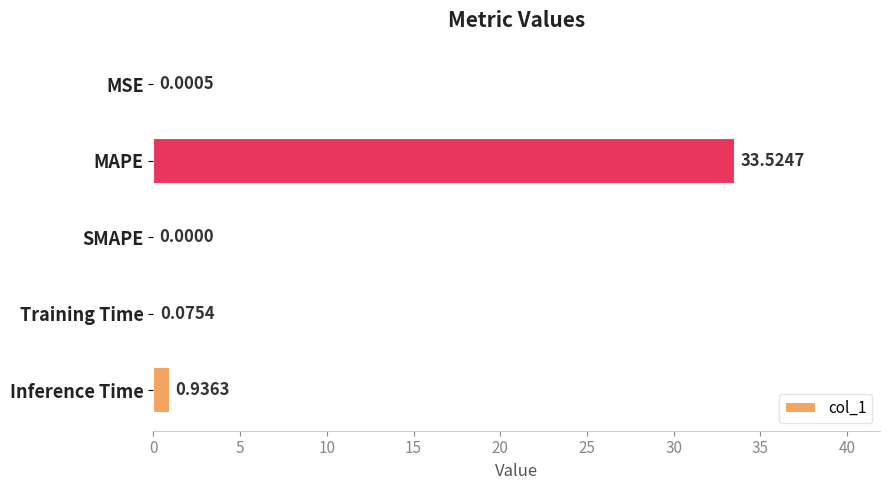

Which label corresponds to the largest value in the chart?

MAPE